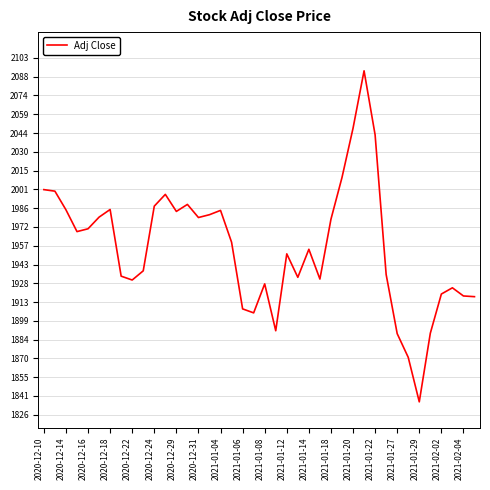

Is this an area chart (filled region under the line)?

No